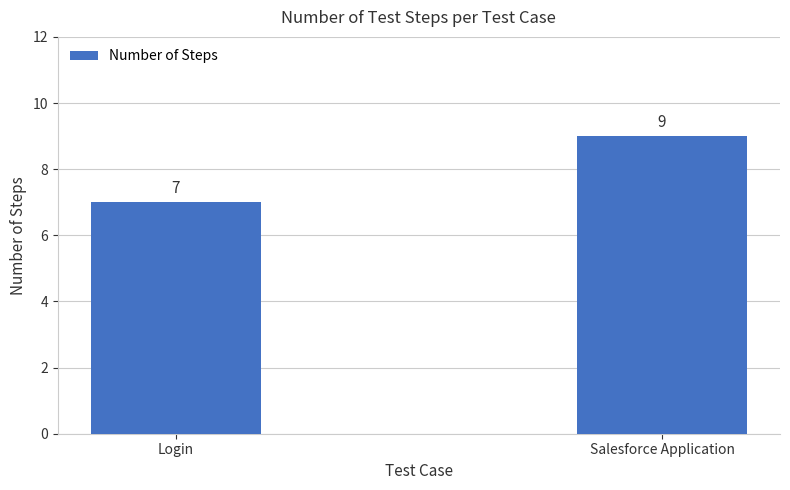

Which category has the highest value across all series?

Salesforce Application